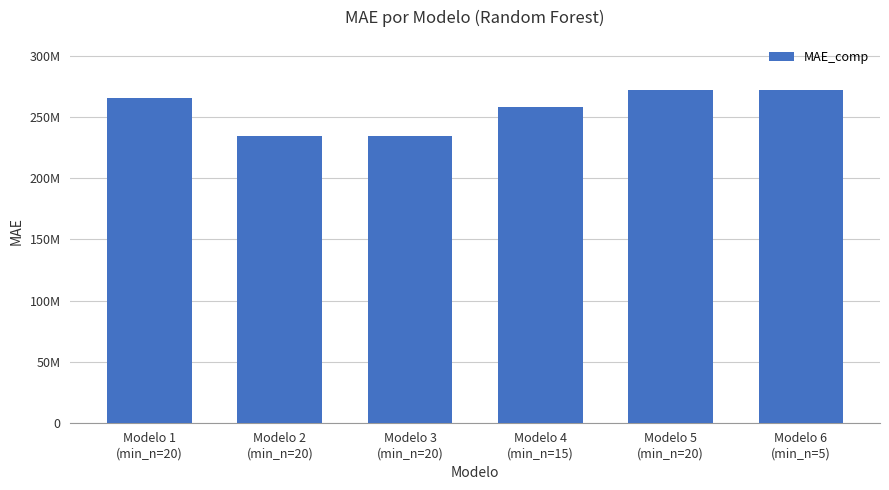

What is the label of the 3rd bar from the right?

Modelo 4
(min_n=15)